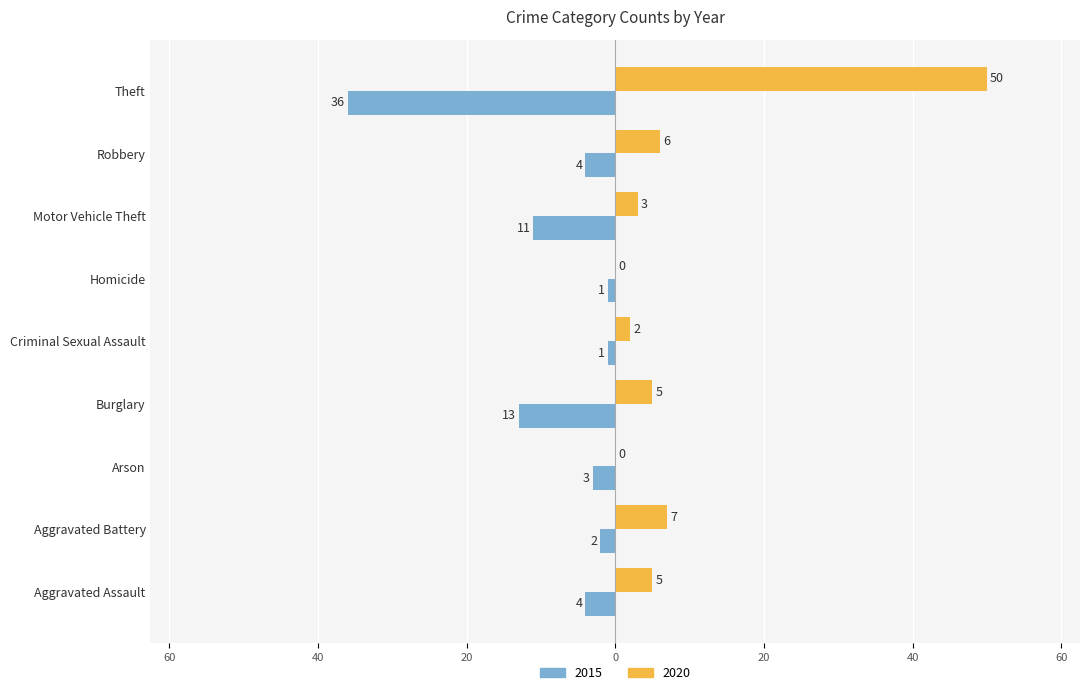

What position from the right is Aggravated Assault?

9